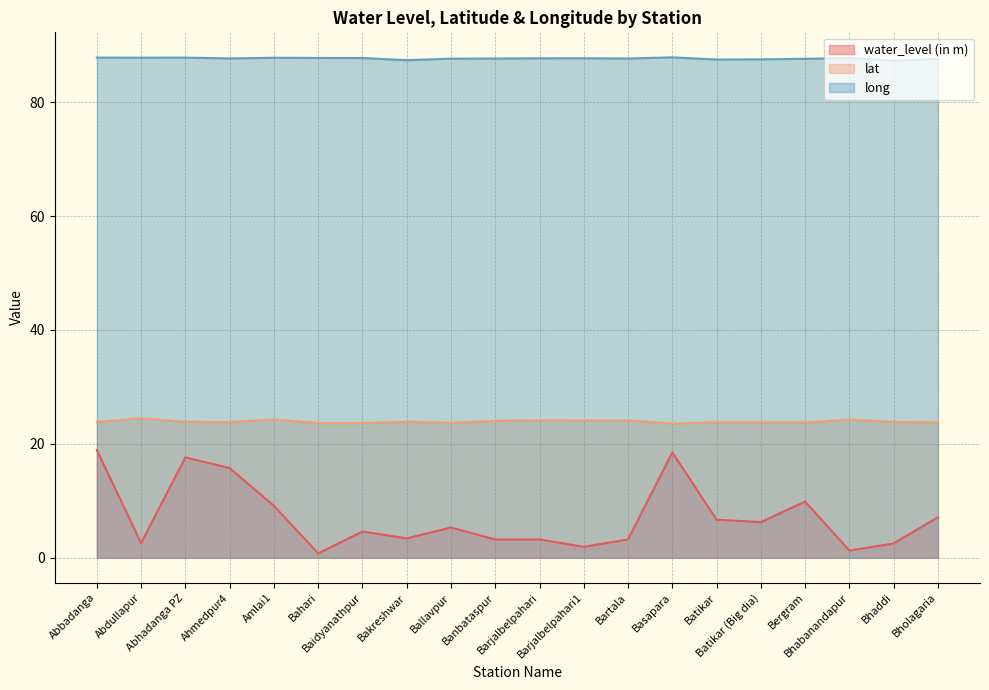

What is the difference between the long values at Bahari and Ahmedpur4?

0.1